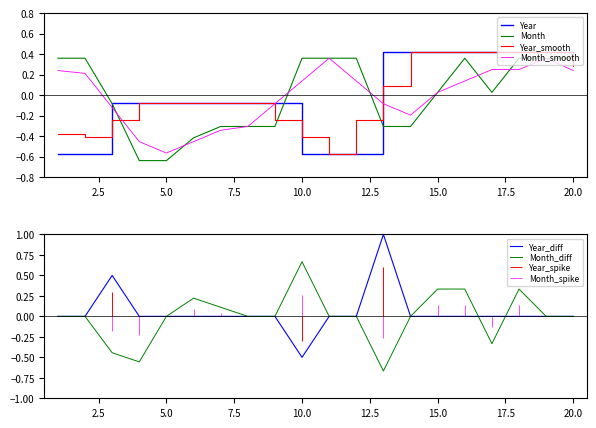

The Month series shows 0.1 at 10.0. True or false?

False